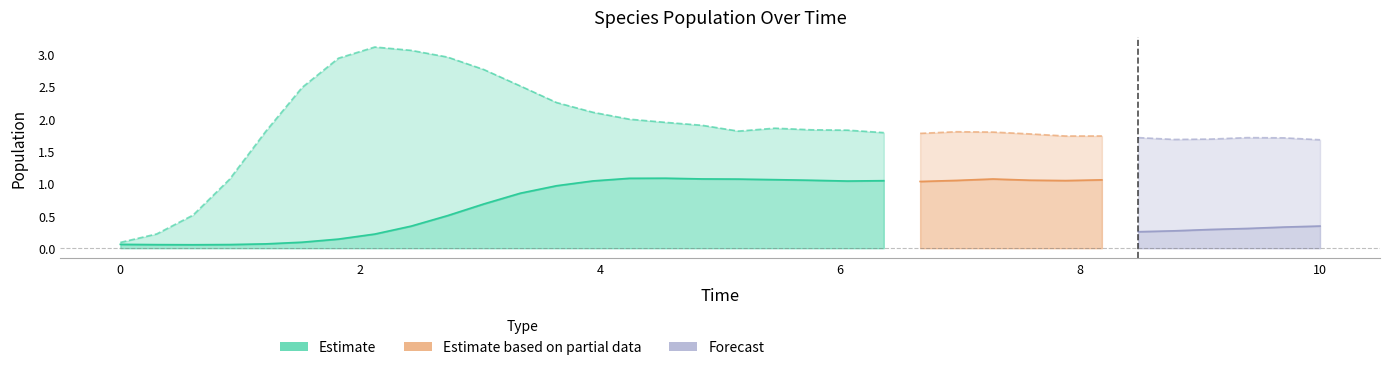

Reading right to left, list all the values displayed in this chart.

species_0: 10.0=1.0	9.696969696969697=1.0	9.393939393939394=1.0	9.090909090909092=1.0	8.787878787878789=1.1	8.484848484848484=1.1	8.181818181818182=1.1	7.878787878787879=1.0	7.575757575757576=1.1	7.272727272727273=1.1	6.96969696969697=1.0	6.666666666666667=1.0	6.363636363636364=1.0	6.0606060606060606=1.0	5.757575757575758=1.0	5.454545454545455=1.1	5.151515151515151=1.1	4.848484848484849=1.1	4.545454545454546=1.1	4.242424242424242=1.1	3.9393939393939394=1.0	3.6363636363636367=1.0	3.3333333333333335=0.8	3.0303030303030303=0.7	2.7272727272727275=0.5	2.4242424242424243=0.3	2.121212121212121=0.2	1.8181818181818183=0.1	1.5151515151515151=0.1	1.2121212121212122=0.1	0.9090909090909092=0.1	0.6060606060606061=0.1	0.30303030303030304=0.1	0.0=0.1
species_1: 10.0=1.7	9.696969696969697=1.7	9.393939393939394=1.7	9.090909090909092=1.7	8.787878787878789=1.7	8.484848484848484=1.7	8.181818181818182=1.7	7.878787878787879=1.7	7.575757575757576=1.8	7.272727272727273=1.8	6.96969696969697=1.8	6.666666666666667=1.8	6.363636363636364=1.8	6.0606060606060606=1.8	5.757575757575758=1.8	5.454545454545455=1.9	5.151515151515151=1.8	4.848484848484849=1.9	4.545454545454546=1.9	4.242424242424242=2.0	3.9393939393939394=2.1	3.6363636363636367=2.2	3.3333333333333335=2.5	3.0303030303030303=2.8	2.7272727272727275=2.9	2.4242424242424243=3.1	2.121212121212121=3.1	1.8181818181818183=2.9	1.5151515151515151=2.5	1.2121212121212122=1.8	0.9090909090909092=1.1	0.6060606060606061=0.5	0.30303030303030304=0.2	0.0=0.1
species_2: 10.0=0.3	9.696969696969697=0.3	9.393939393939394=0.3	9.090909090909092=0.3	8.787878787878789=0.3	8.484848484848484=0.3	8.181818181818182=0.2	7.878787878787879=0.2	7.575757575757576=0.2	7.272727272727273=0.2	6.96969696969697=0.2	6.666666666666667=0.2	6.363636363636364=0.2	6.0606060606060606=0.2	5.757575757575758=0.1	5.454545454545455=0.1	5.151515151515151=0.1	4.848484848484849=0.1	4.545454545454546=0.1	4.242424242424242=0.1	3.9393939393939394=0.1	3.6363636363636367=0.1	3.3333333333333335=0.1	3.0303030303030303=0.1	2.7272727272727275=0.1	2.4242424242424243=0.1	2.121212121212121=0.1	1.8181818181818183=0.1	1.5151515151515151=0.1	1.2121212121212122=0.1	0.9090909090909092=0.1	0.6060606060606061=0.1	0.30303030303030304=0.0	0.0=0.0